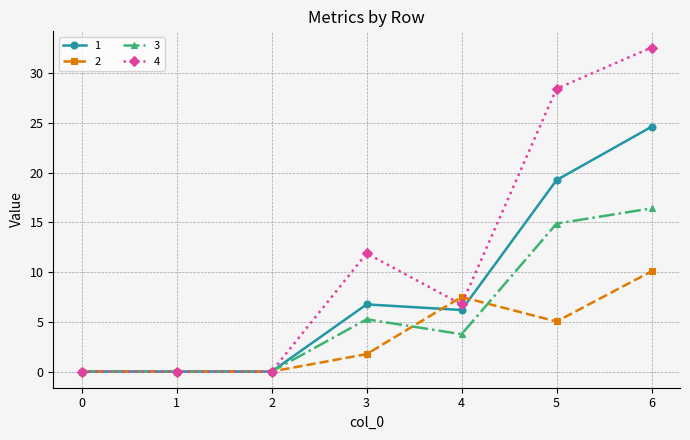

List the series in order of their peak value, lowest first.

2, 3, 1, 4